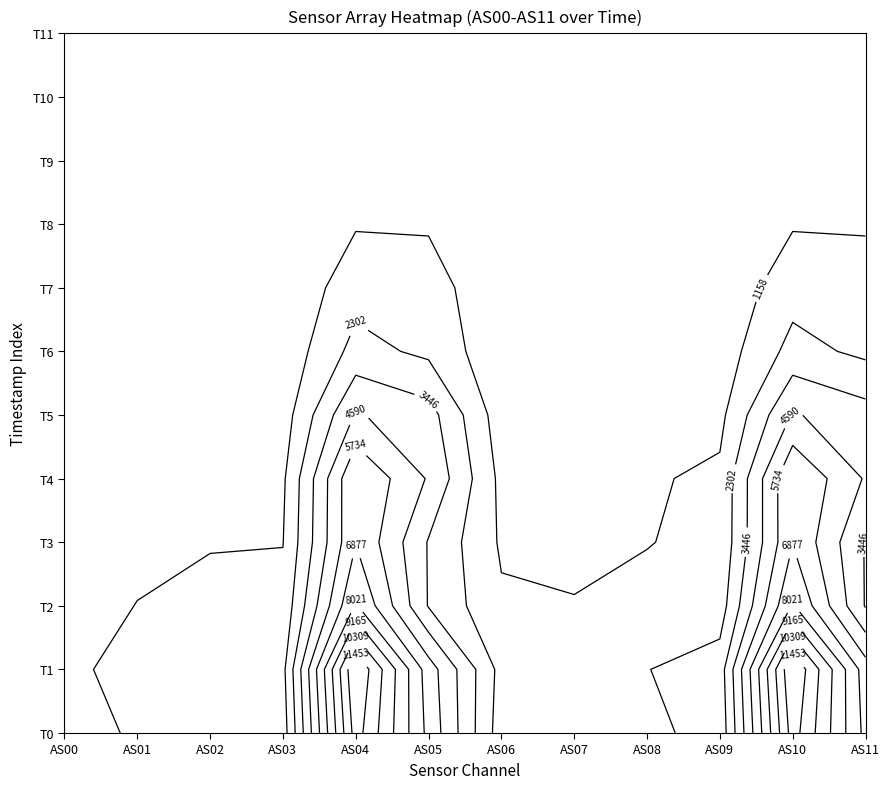

What is the difference between the maximum and second lowest values in the AS00 series?

909